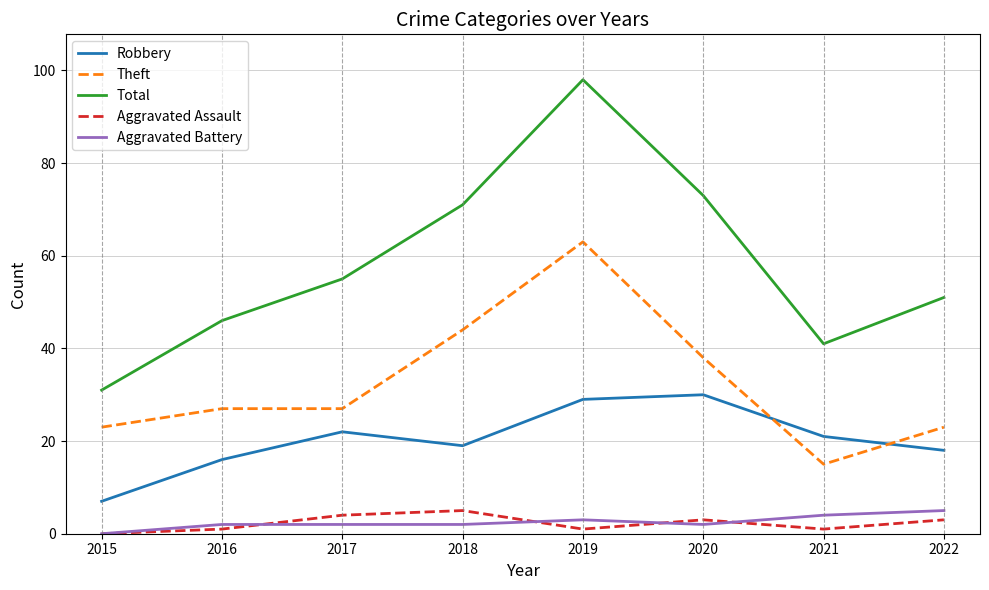

Which series has the largest total across all categories?

Total